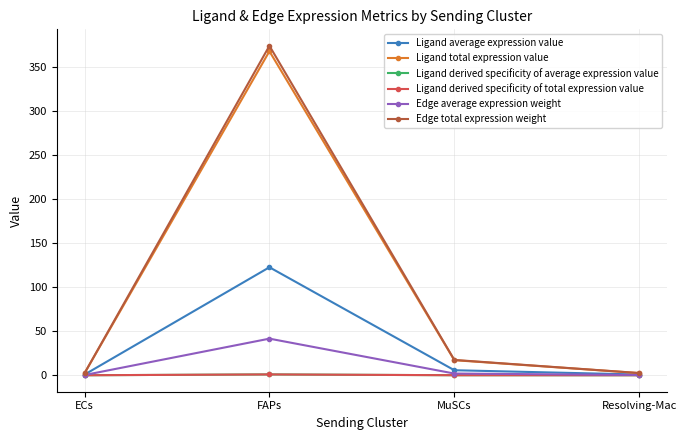

True or false: Ligand total expression value has a value of 367.4 at FAPs.

True